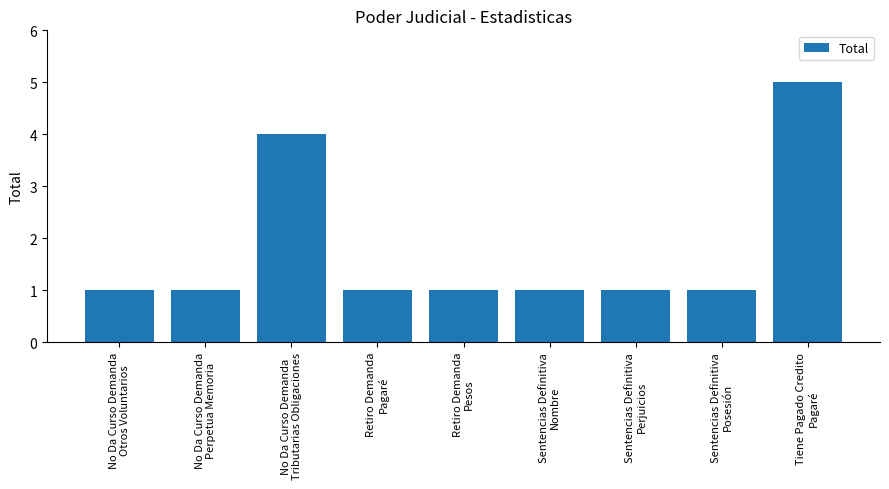

Reading left to right, list all the values displayed in this chart.

1	1	4	1	1	1	1	1	5